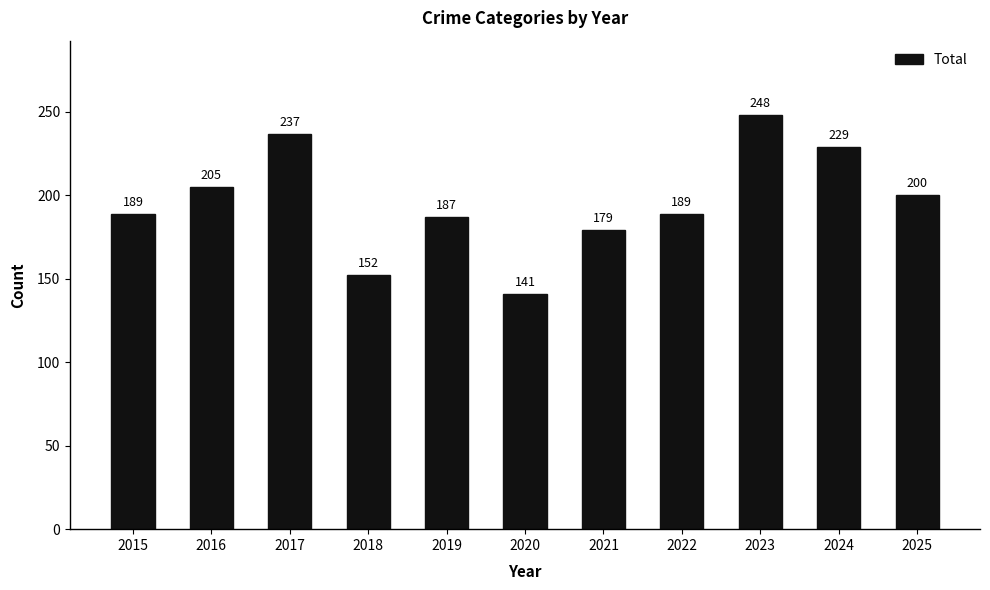

What is the value of the 7th bar from the left?

179